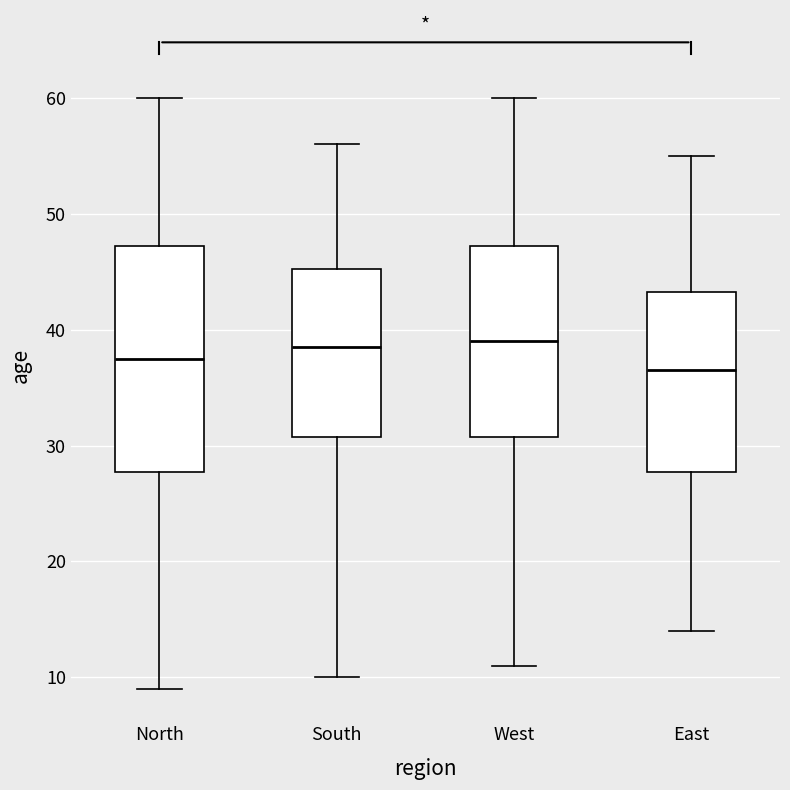

Reading left to right, read every box against the y-axis: the position of its median line, the range the box covers, and the ends of its whiskers. The values are not printed on the chart, so give them approximately, as read against the axis.

North: median 38, box 28 to 47, whiskers 9 to 60
South: median 39, box 31 to 45, whiskers 10 to 56
West: median 39, box 31 to 47, whiskers 11 to 60
East: median 37, box 28 to 43, whiskers 14 to 55